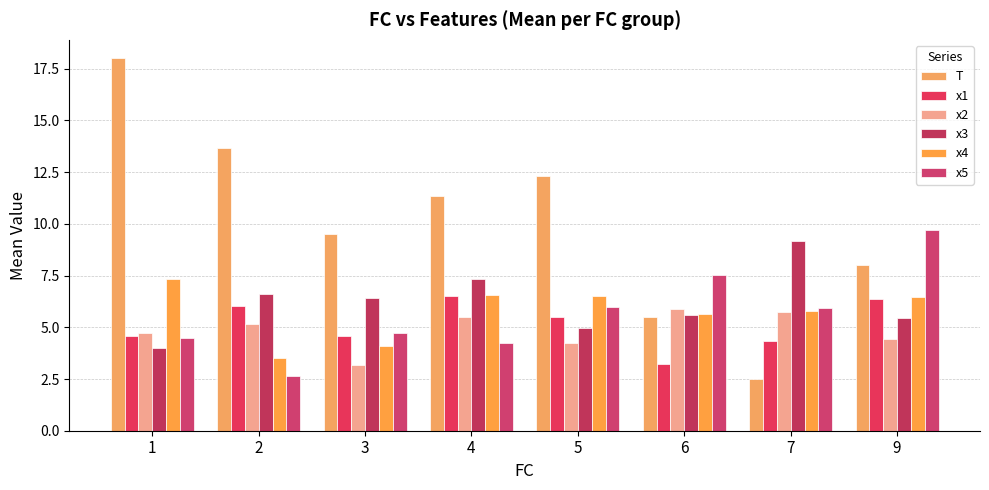

Is it true that x3 equals 5.4 at 9?

True